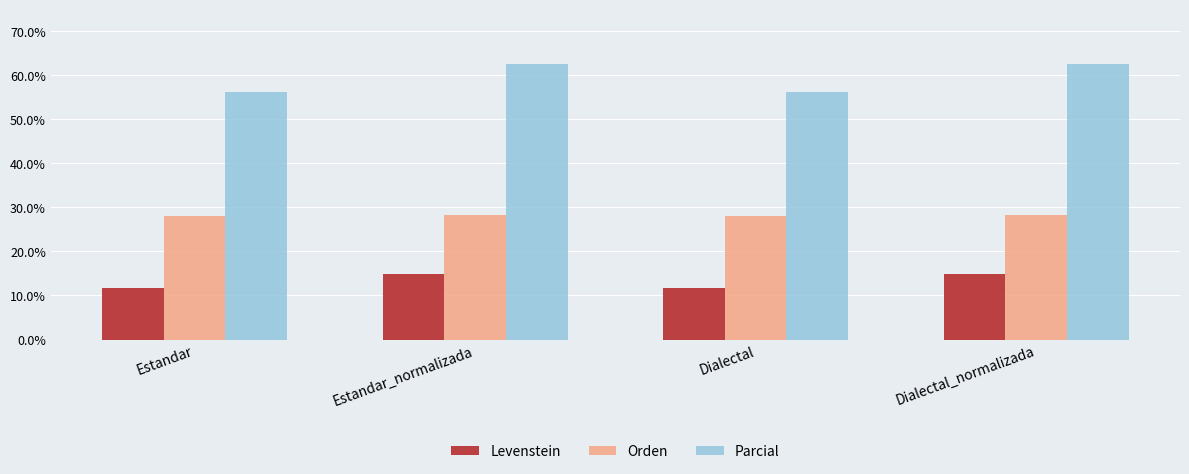

How many groups of bars are there?

4